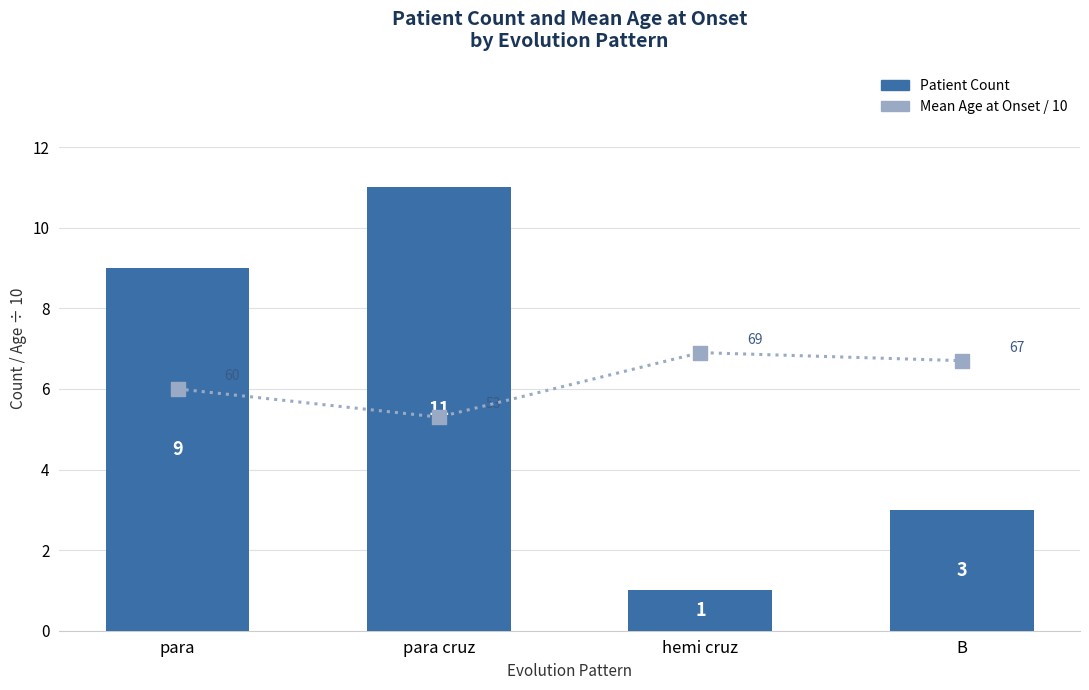

Which series has the widest spread of Y values?

Patient Count